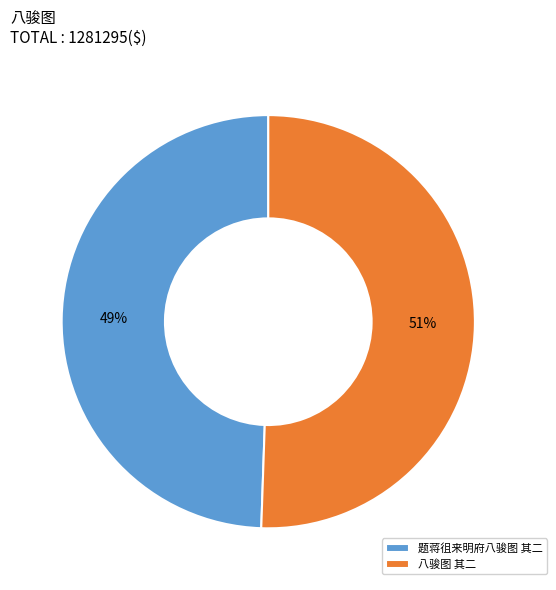

Do 八骏图 其二 and 题蒋徂来明府八骏图 其二 together represent more than half of the pie?

Yes